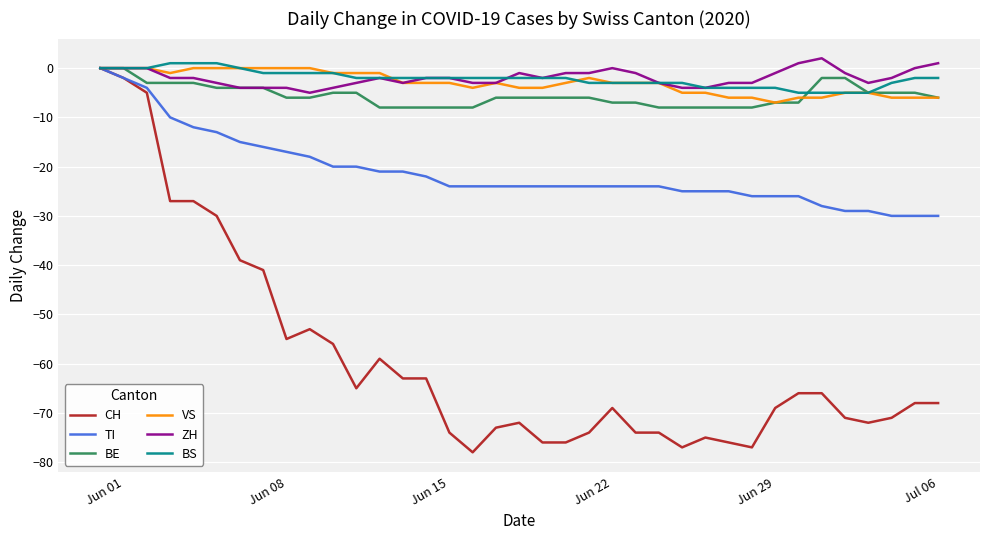

What is the smallest value displayed?

-78